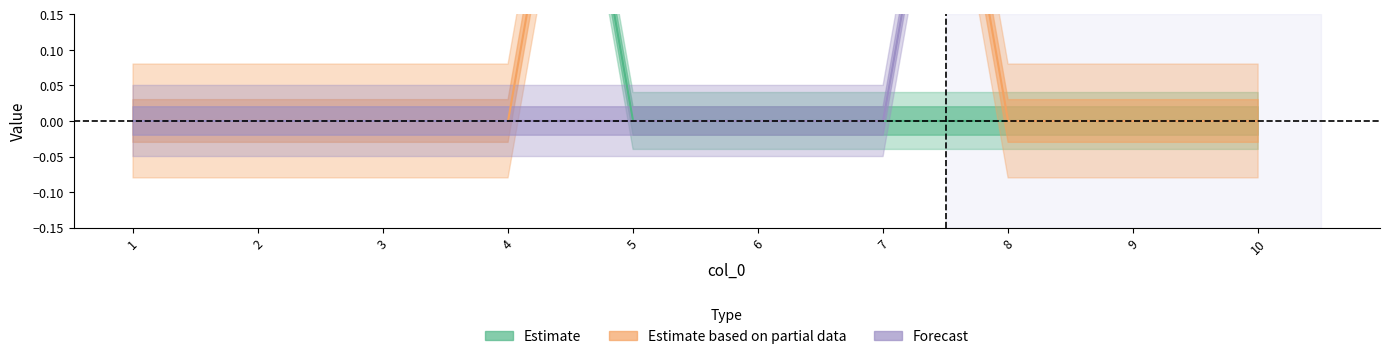

Is the value of 0 at 6 greater than the value of 2 at 8?

Yes